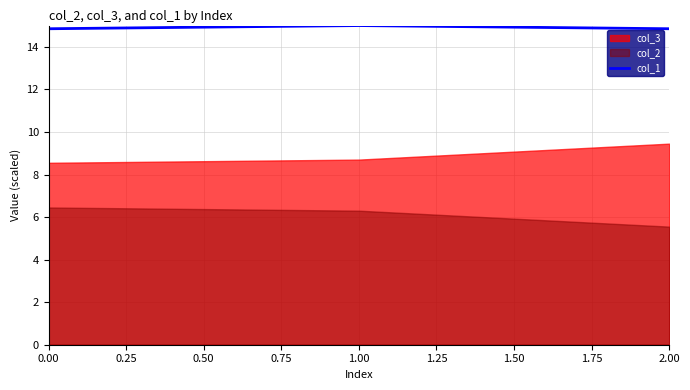

Is it true that col_1 equals 14.8 at 0.00?

True